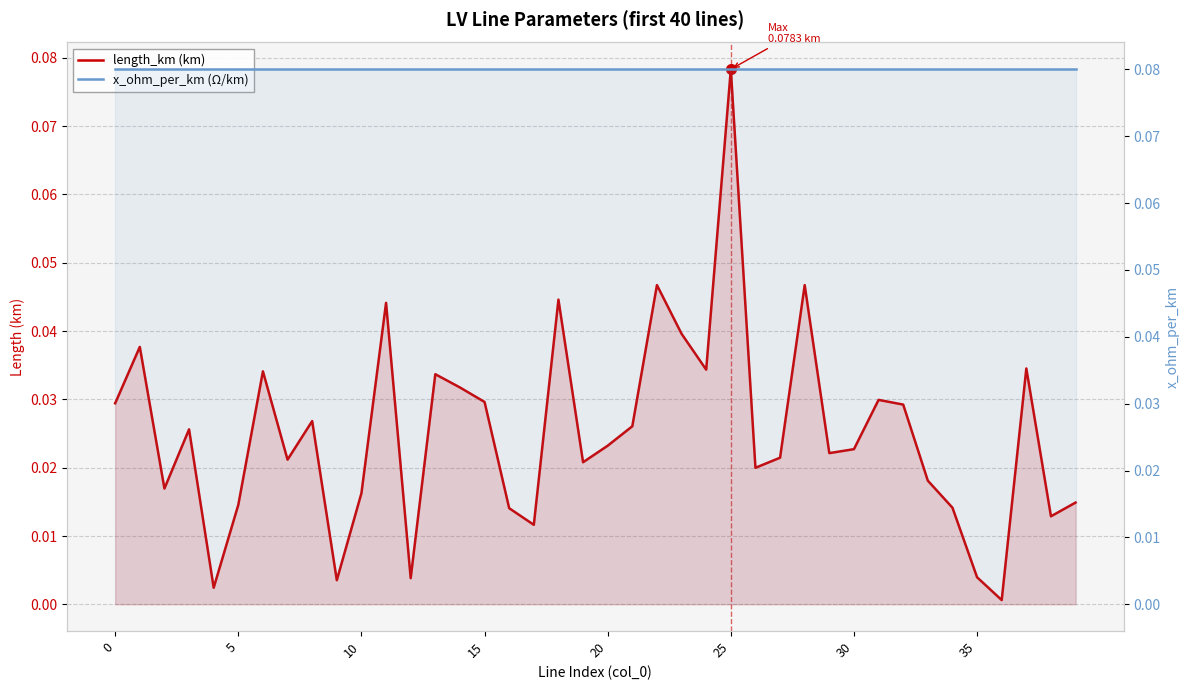

Between 25 and 36, which series saw the biggest shift?

length_km (km)